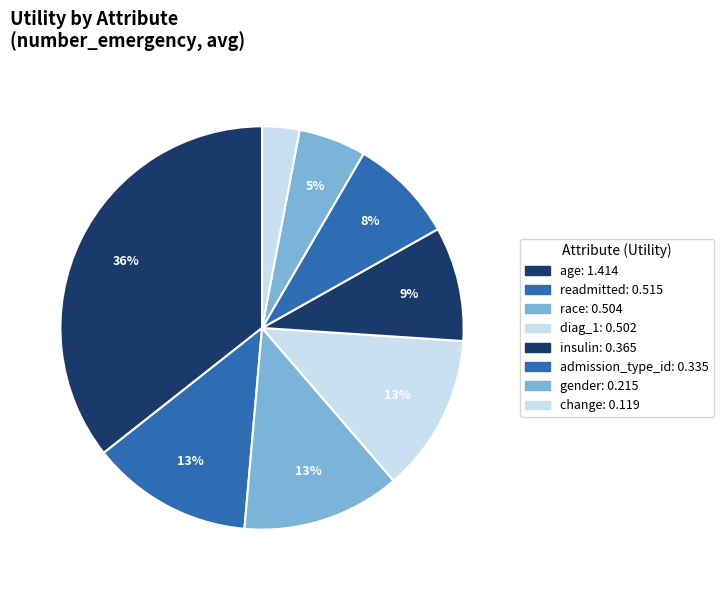

True or false: admission_type_id accounts for 1% of the total.

False